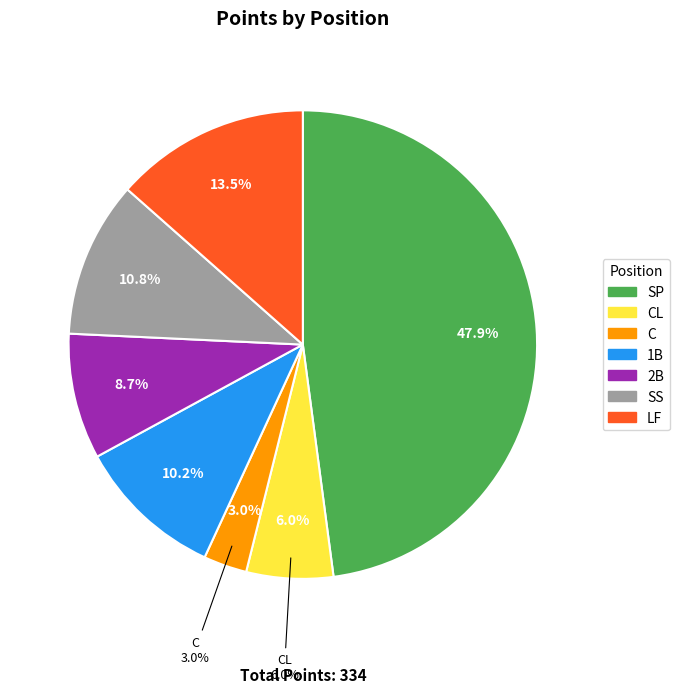

What is the ratio of the value at SS to the value at 1B?

1.1